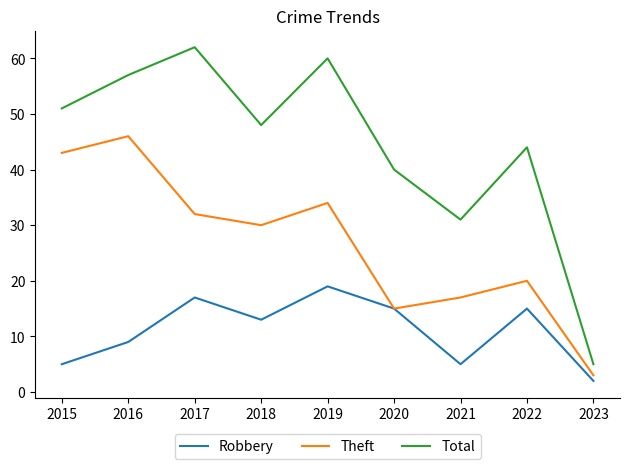

What is the greatest value displayed?

62